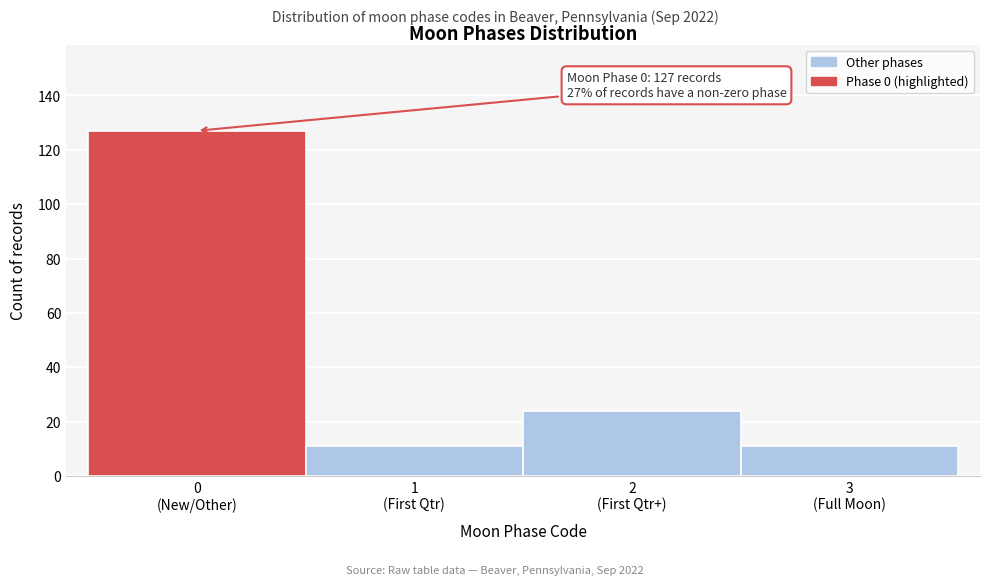

Reading right to left, list all the values displayed in this chart.

11	24	11	127